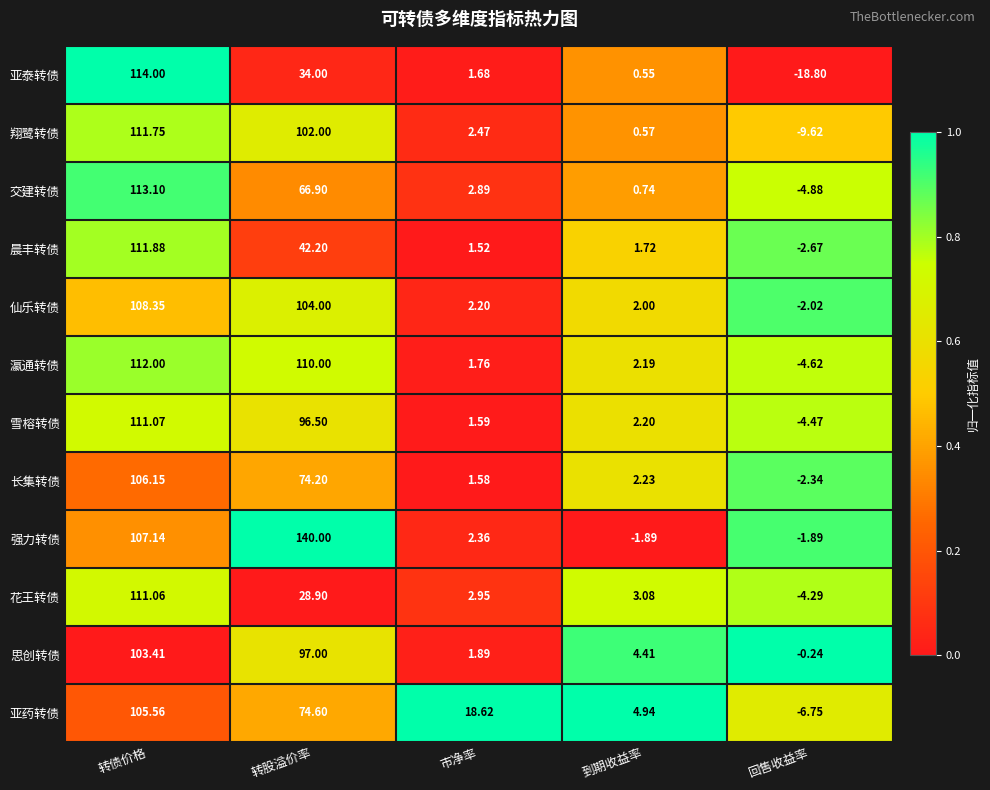

What is the total value across all series at 到期收益率?

22.7